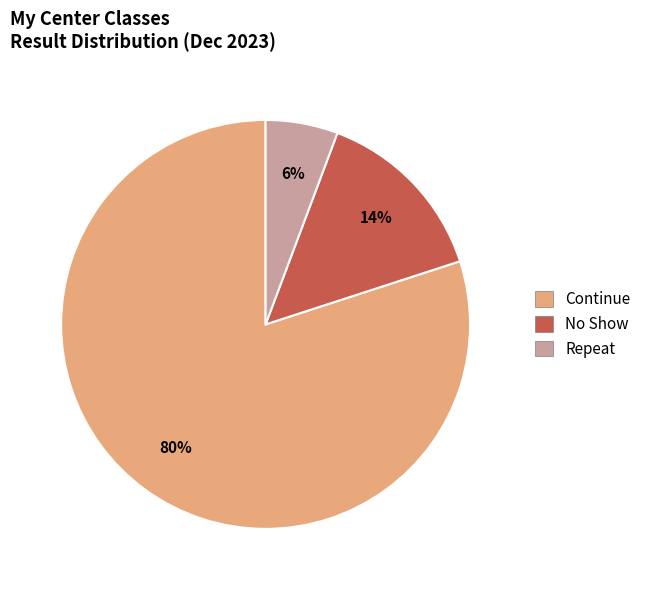

Count the number of slices in the pie.

3